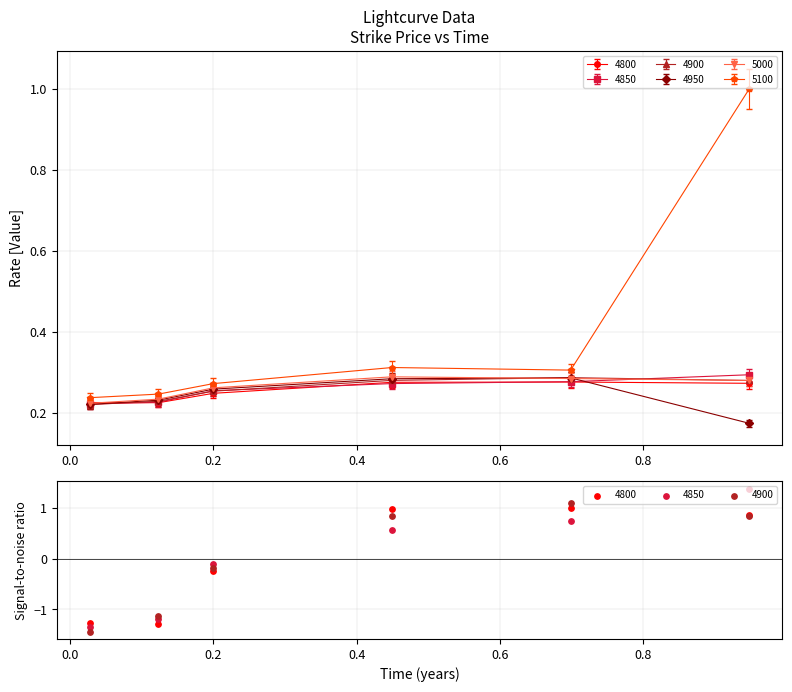

Is the value of 5000 at 0.2 greater than the value of 4900 at 0.1232876712328767?

Yes